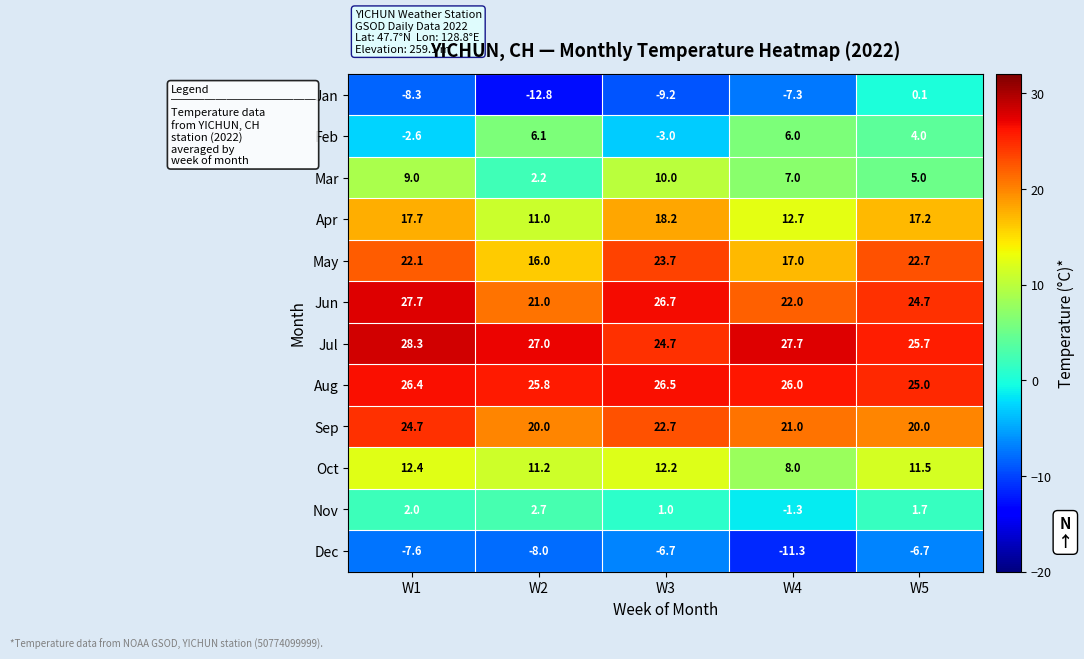

What is the average value of the Mar series?

6.6